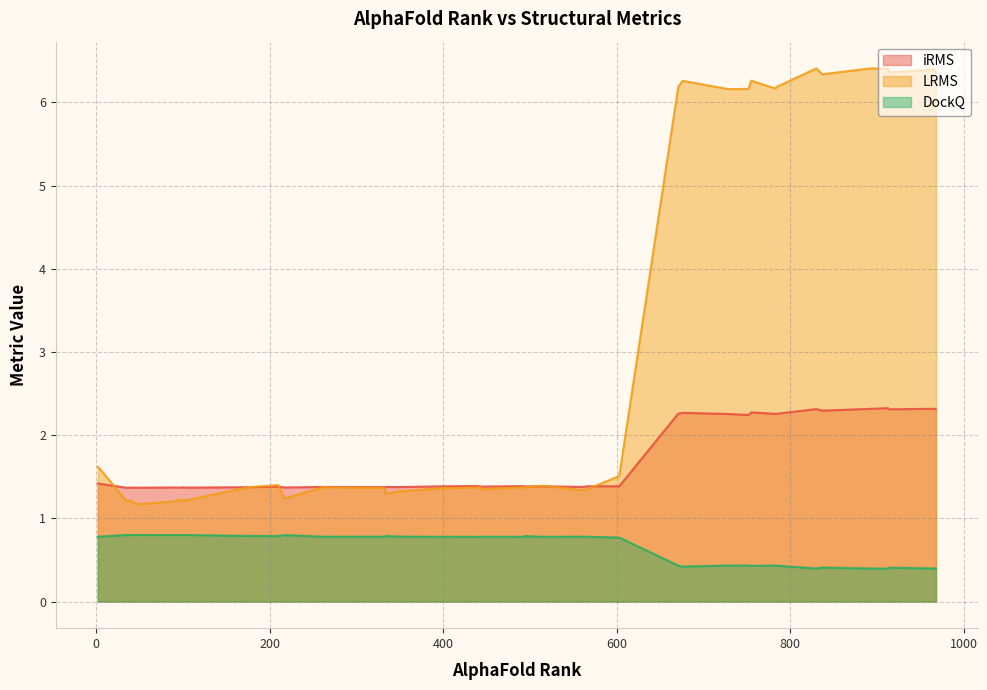

Which series has the largest total across all categories?

LRMS